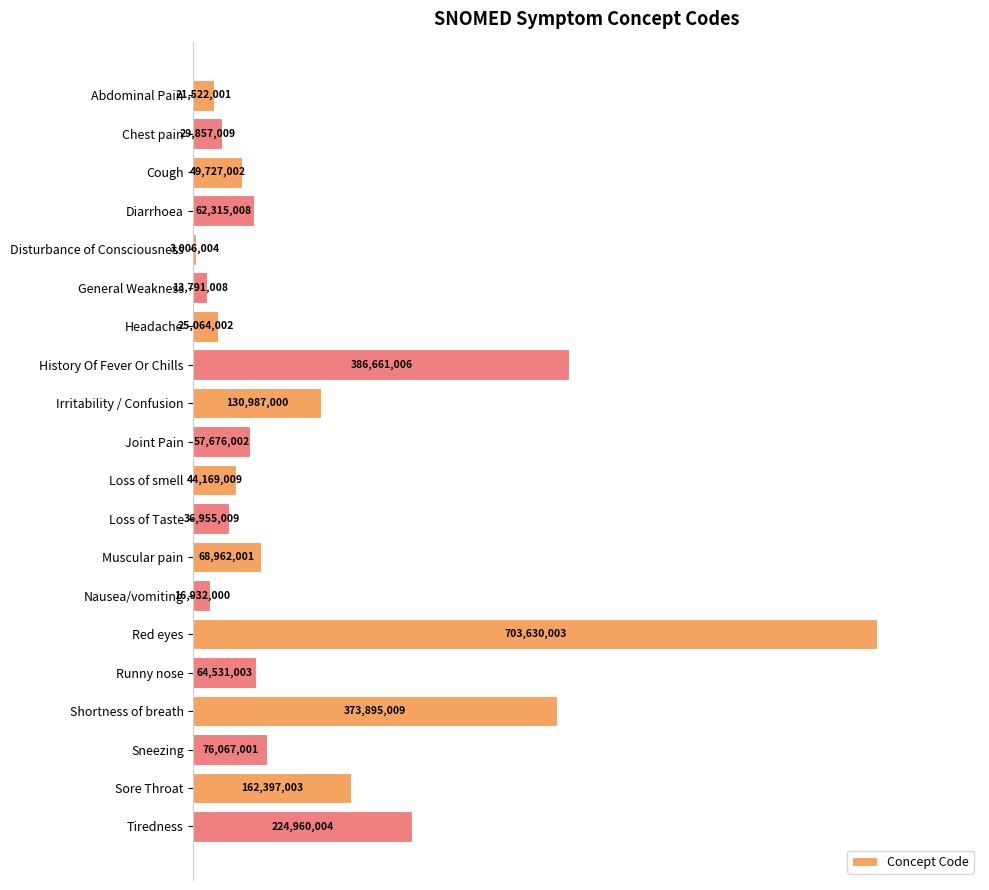

Are the bars horizontal?

Yes